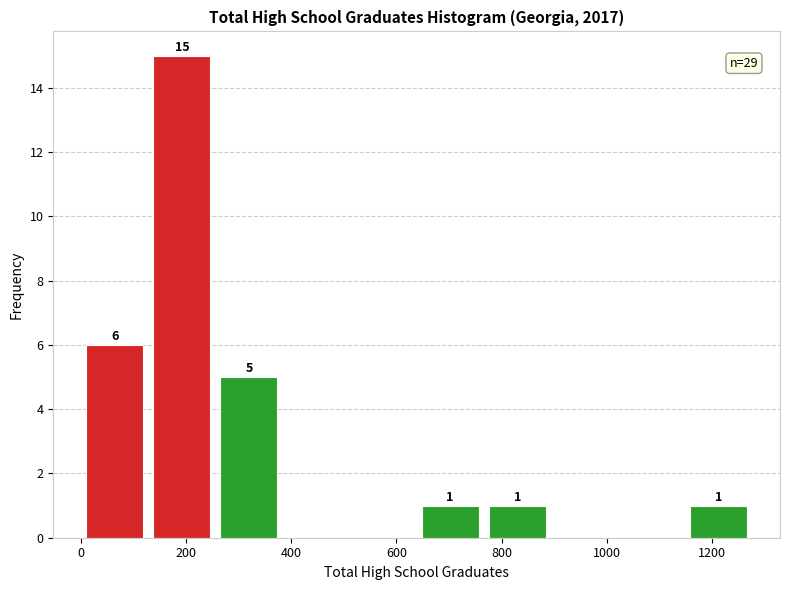

Over which range of the x-axis is the bar tallest?

140 to 260